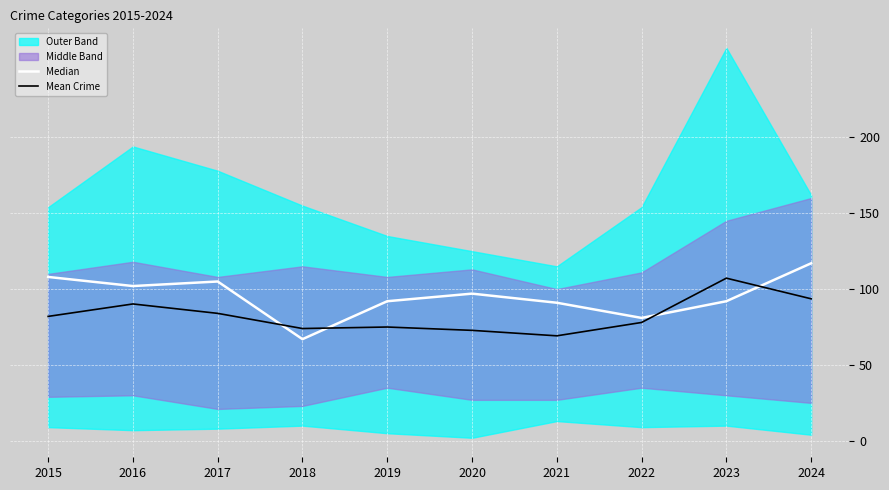

Reading right to left, transcribe all the data shown in this chart.

Median: 2024=117.0	2023=92.0	2022=81.0	2021=91.0	2020=97.0	2019=92.0	2018=67.0	2017=105.0	2016=102.0	2015=108.0
Mean Crime: 2024=93.6	2023=107.2	2022=78.0	2021=69.2	2020=72.8	2019=75.0	2018=74.0	2017=84.0	2016=90.2	2015=82.0